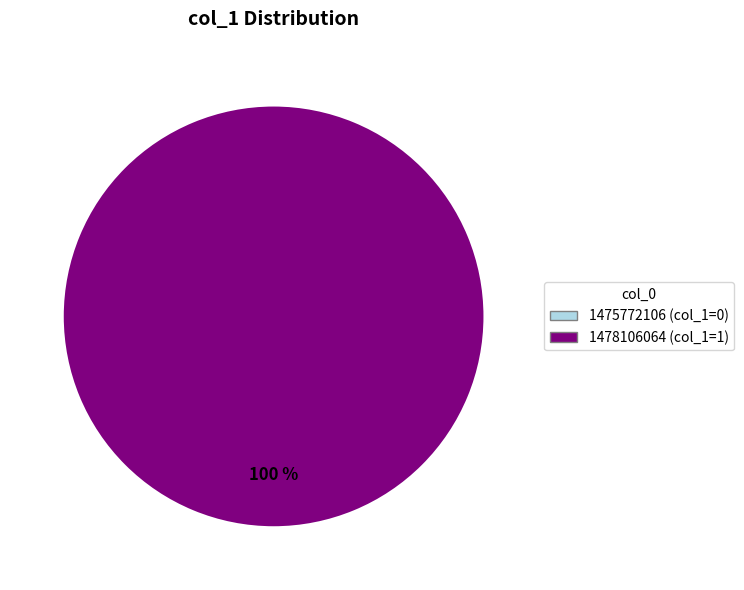

Count the number of slices in the pie.

2